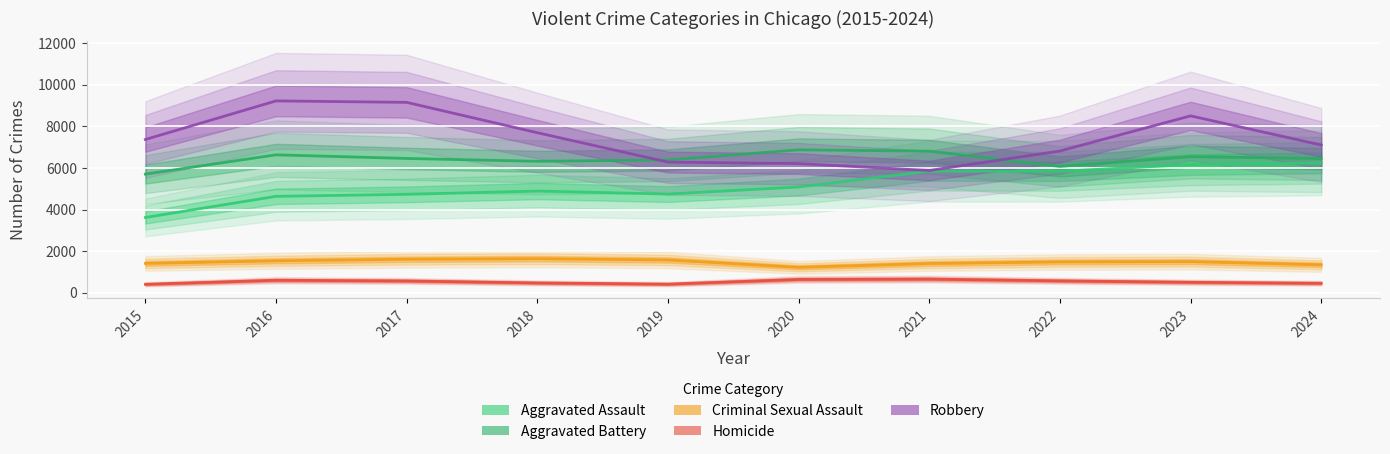

How many categories are shown in the chart?

10